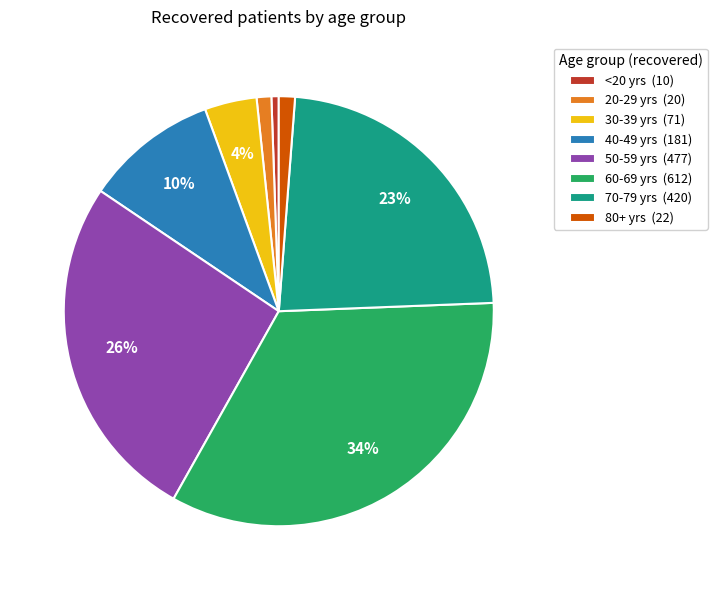

Does 30-39 account for over 50% of the chart?

No